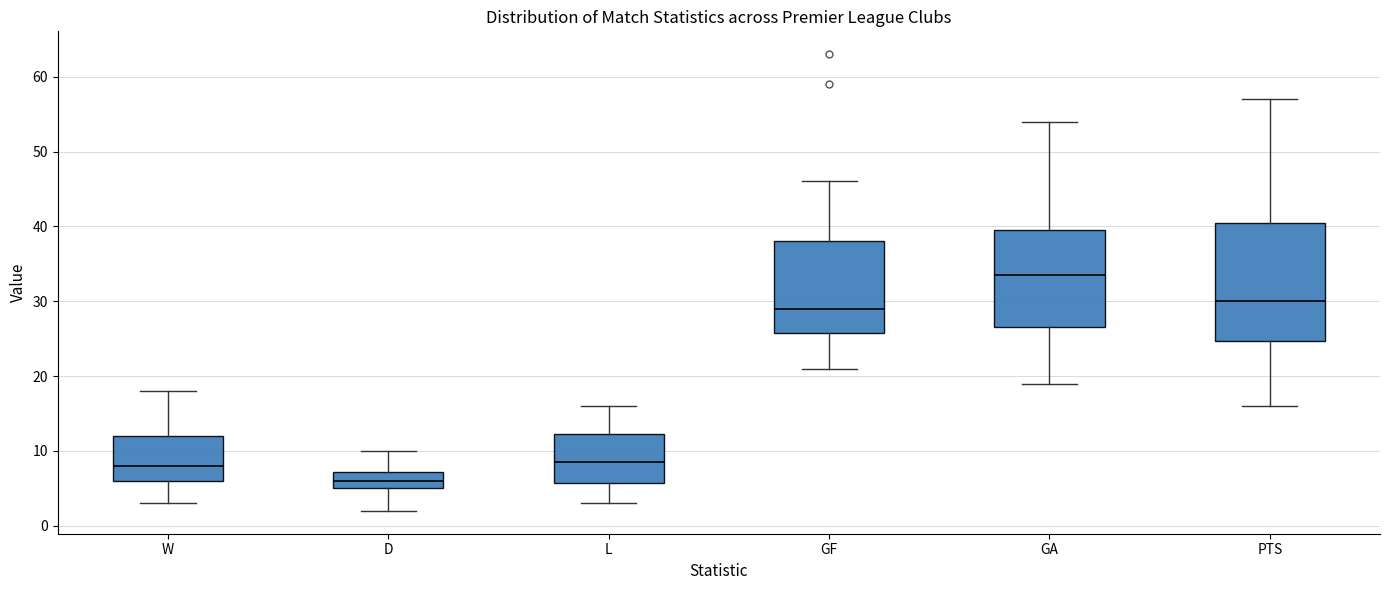

Where does the upper whisker of the box for GA end on the y-axis? The values are not printed on the chart, so give them approximately, as read against the axis.

54